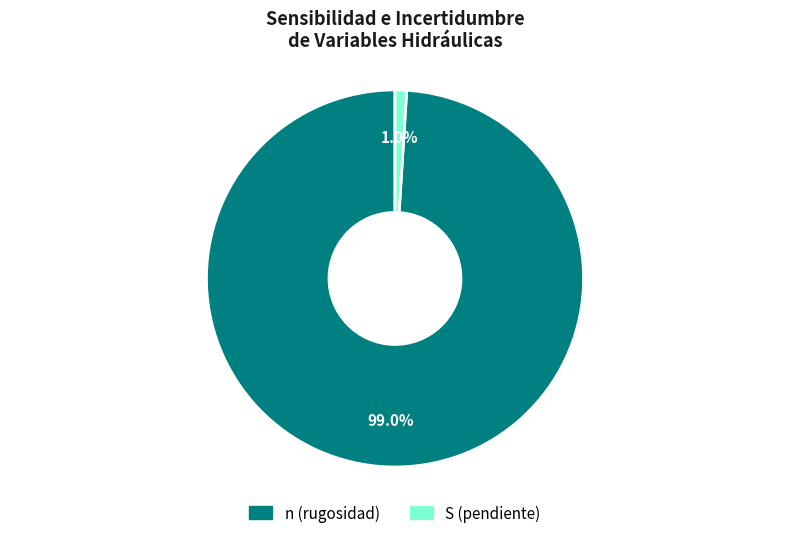

How many segments does this pie chart have?

2